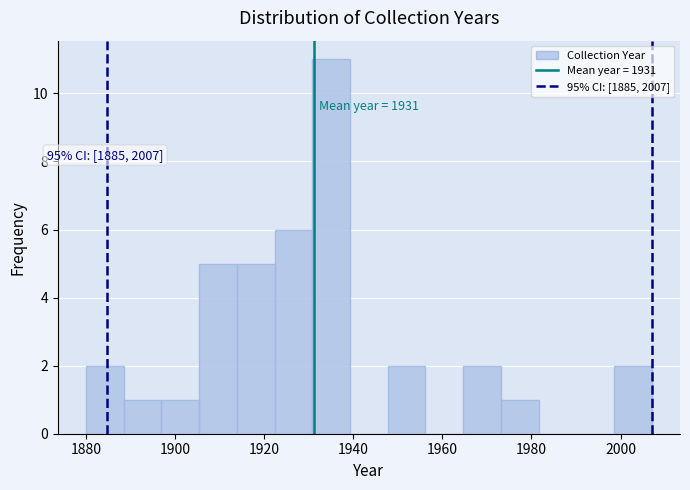

Which range on the x-axis has the tallest bar?

1930 to 1940